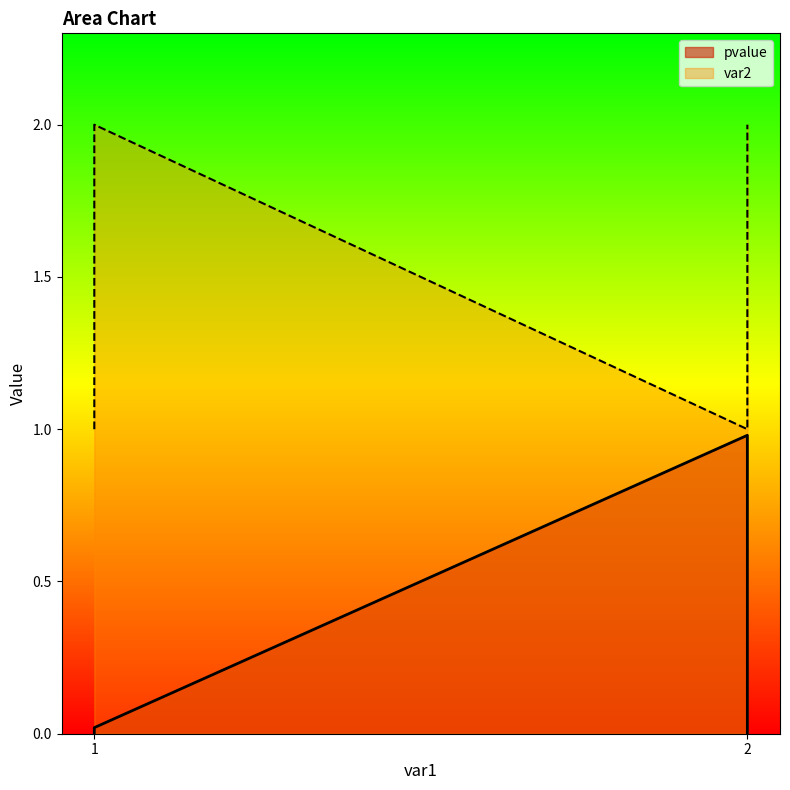

The pvalue series shows -0.6 at 2. True or false?

False